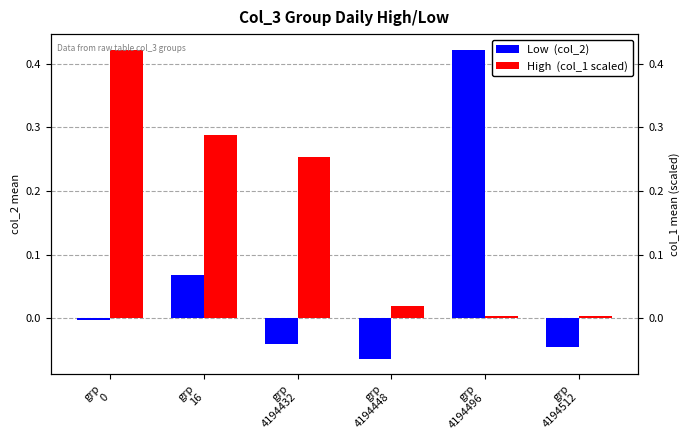

At how many categories does at least one series exceed 0?

6